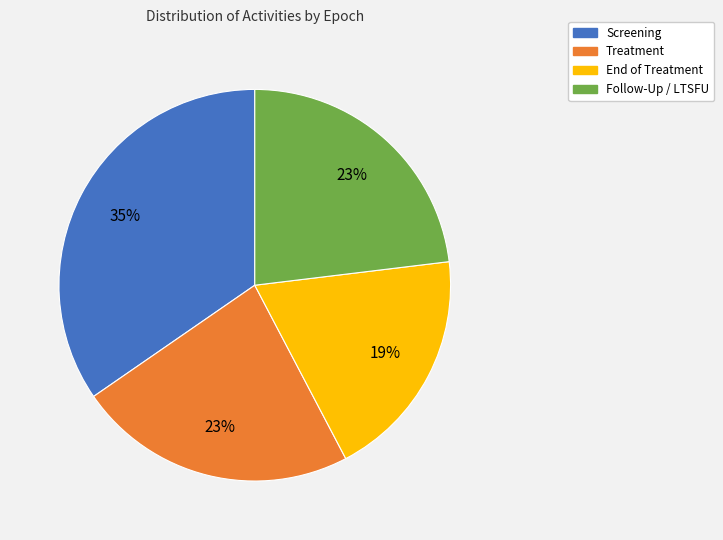

To the nearest percent, what is the difference between the Follow-Up / LTSFU and End of Treatment slice percentages?

4%